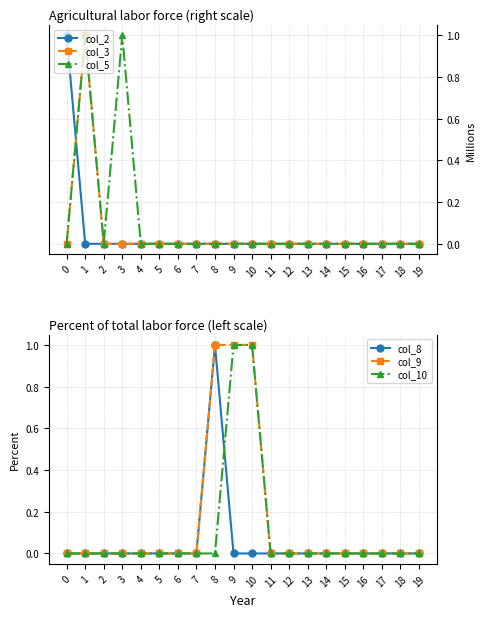

How many col_9 values are between 0 and 1?

20